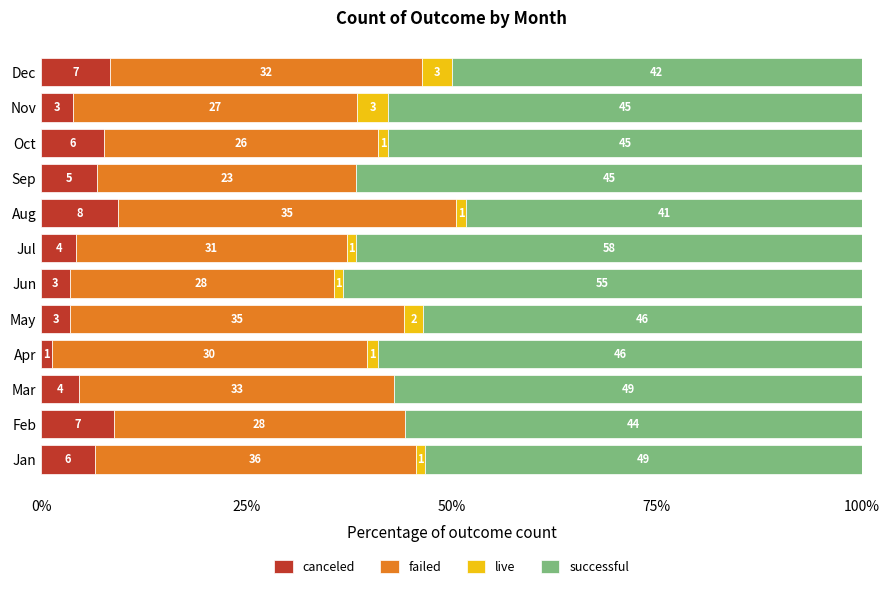

What are all the series names shown in the legend?

canceled, failed, live, successful